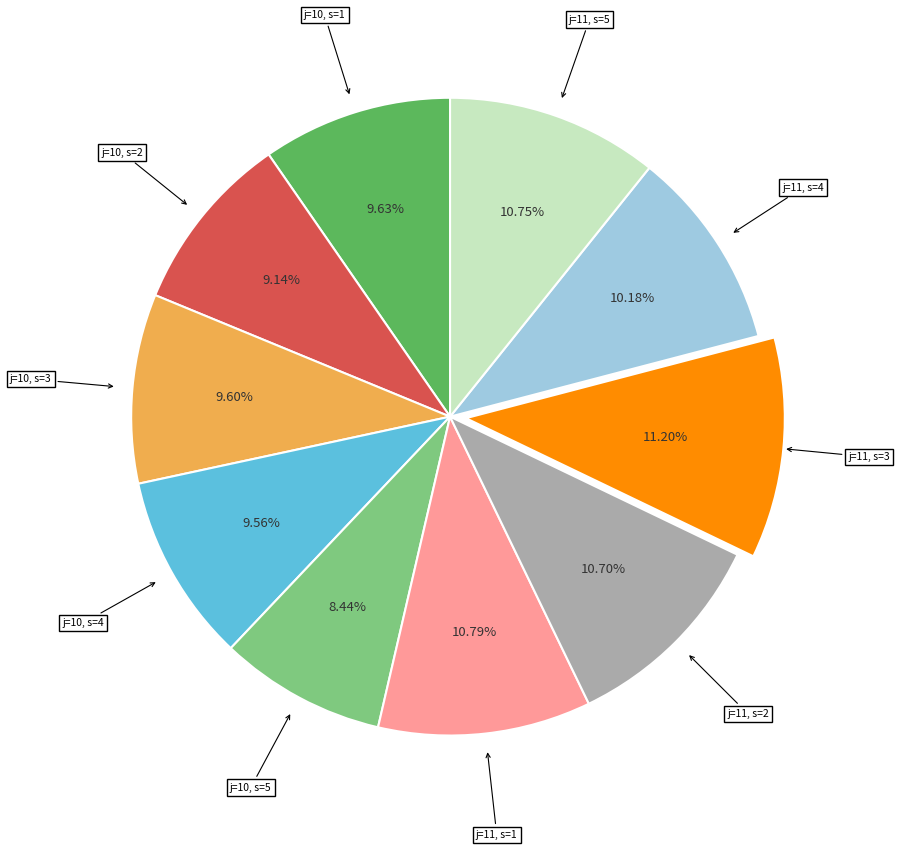

What is the smallest slice in the pie chart?

j=10, s=5